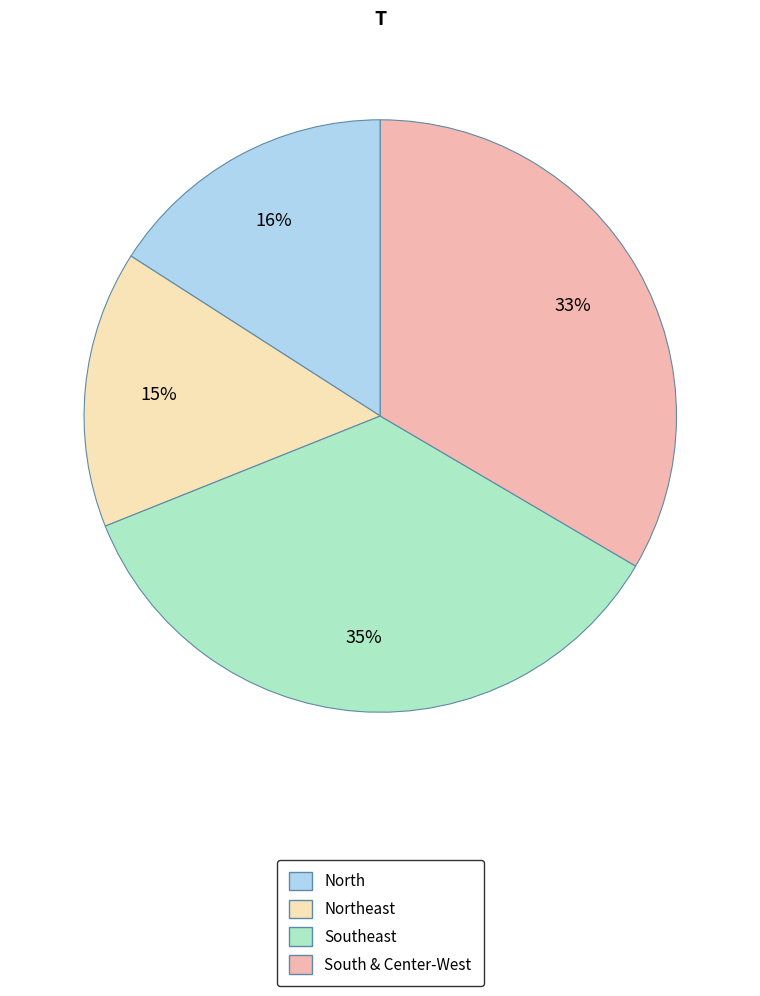

Is there a majority slice in this chart?

No